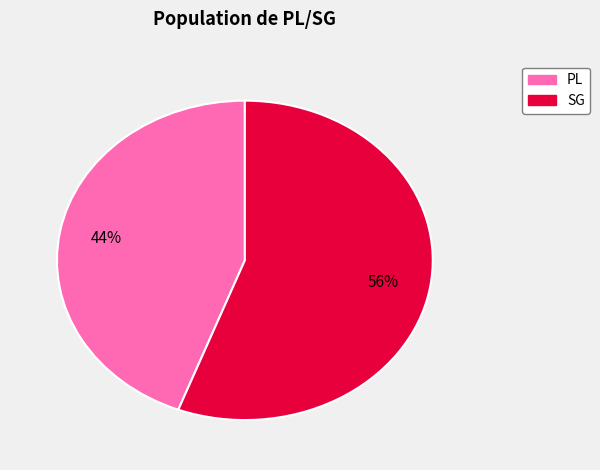

Which slice represents more than half of the pie?

SG